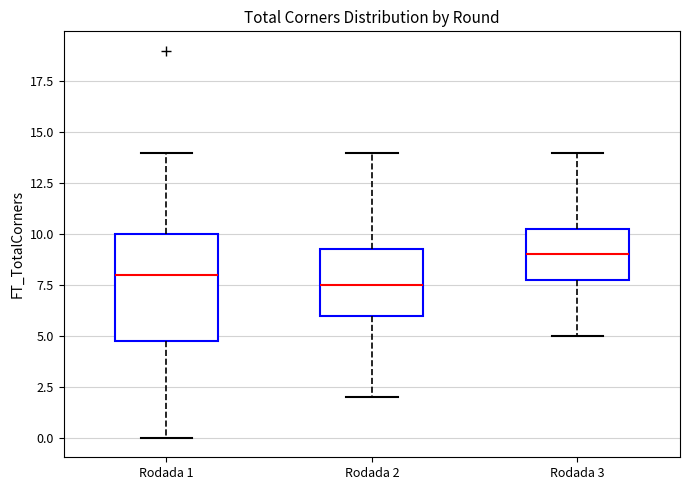

Where does the median line of the box for Rodada 3 sit on the y-axis? The values are not printed on the chart, so give them approximately, as read against the axis.

9.0